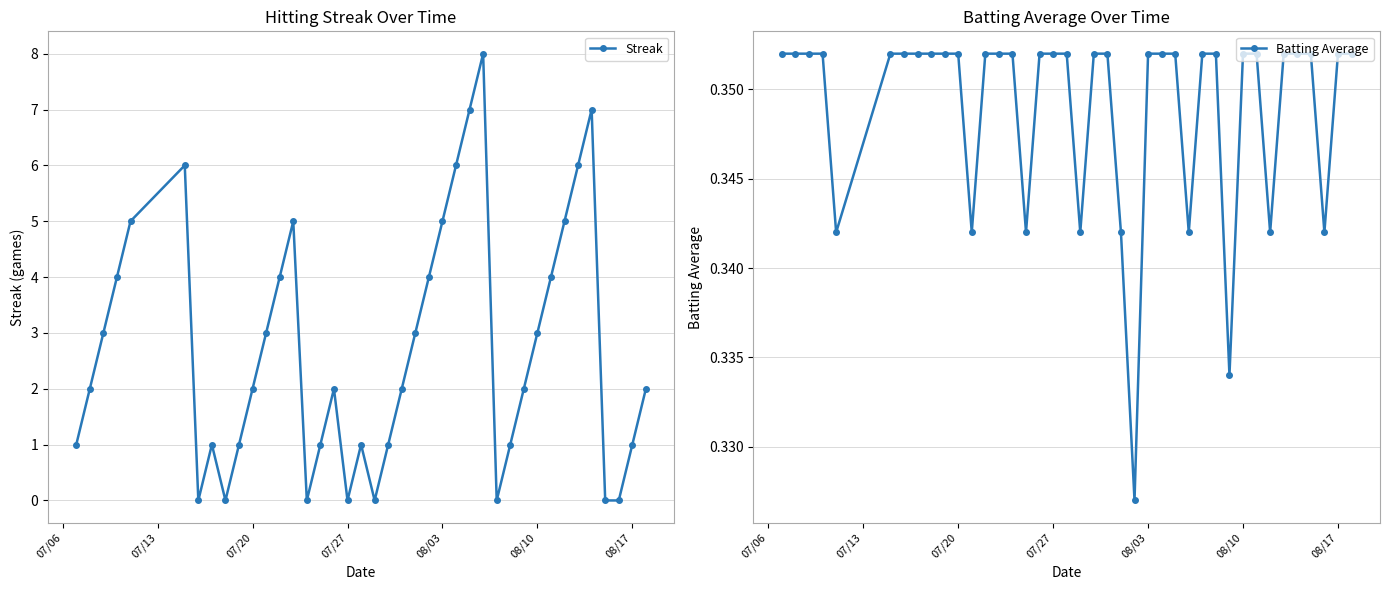

How many intersections are there between Streak and Batting Average?

14